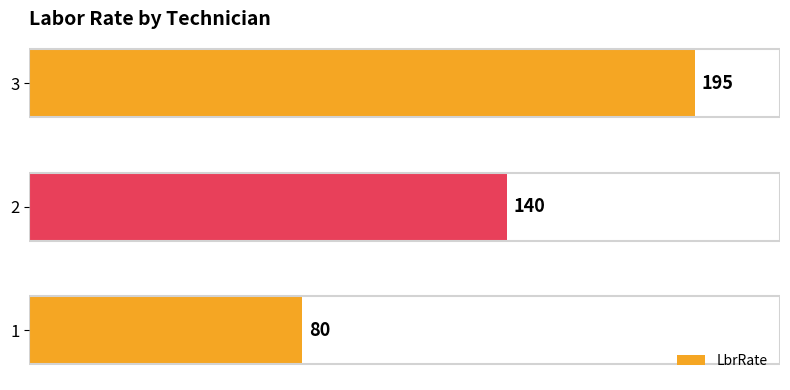

Reading bottom to top, extract all data points from this chart.

1=80	2=140	3=195